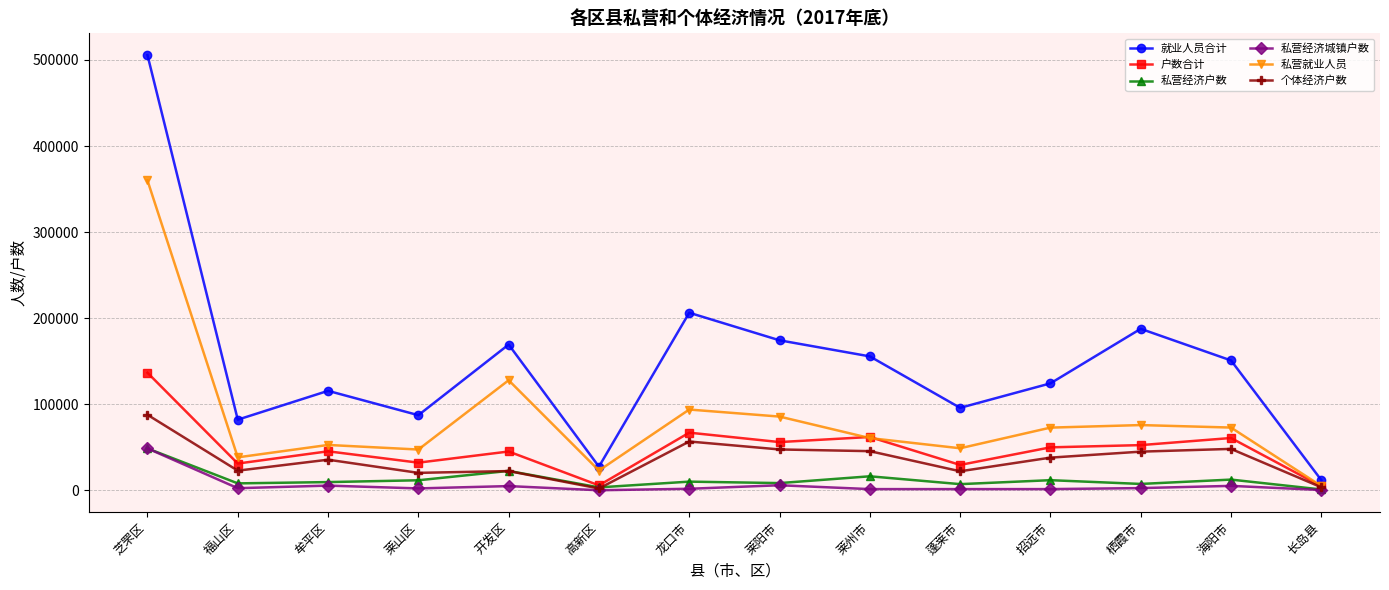

What is the label of the 11th point from the right?

莱山区